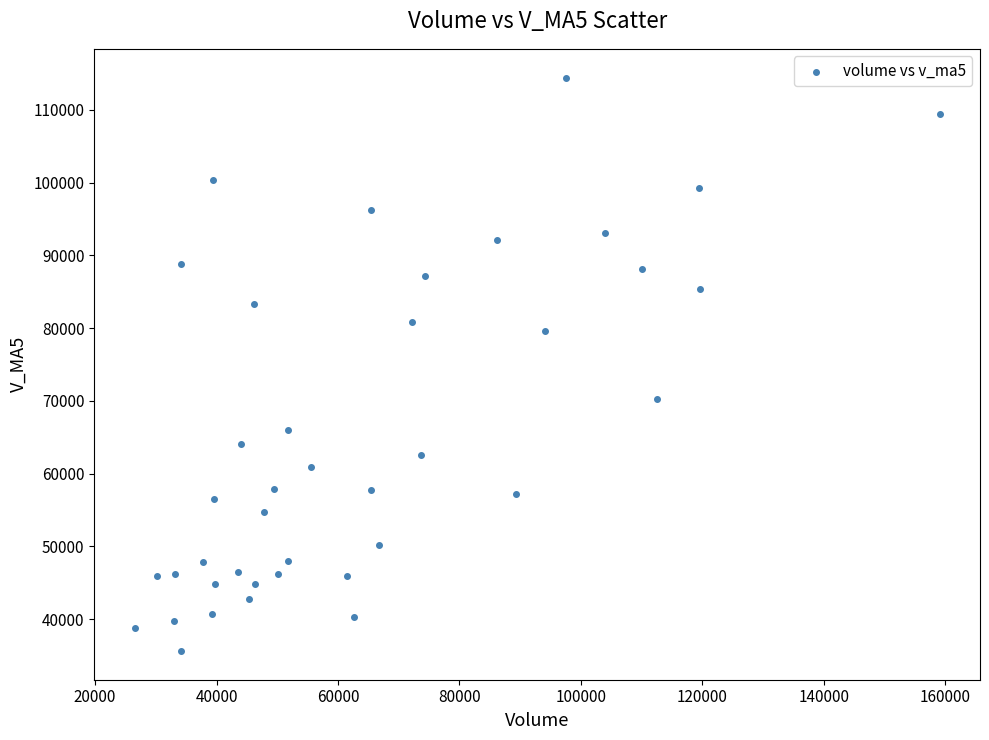

What is the range of X values (max minus min)?

132577.1